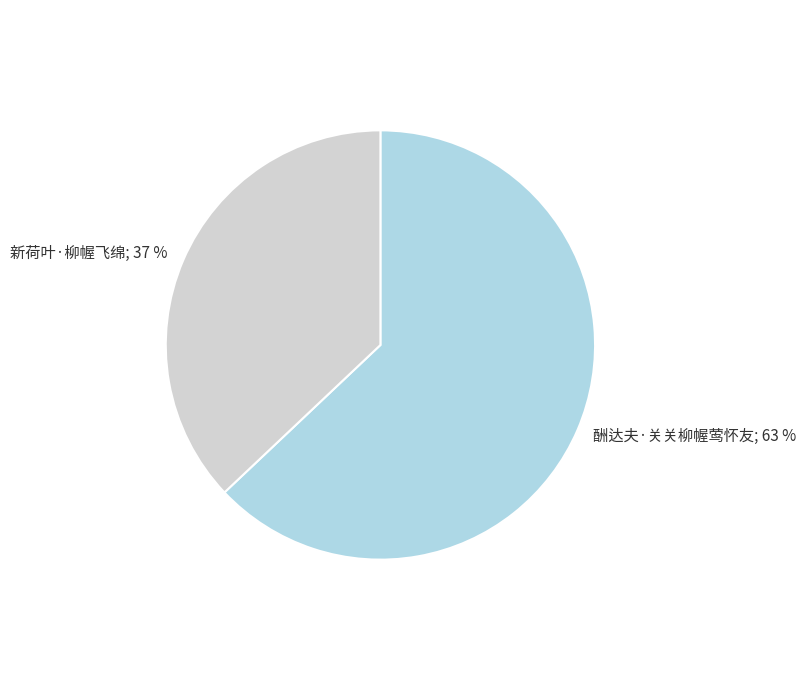

To the nearest percent, what is the average slice percentage?

50%